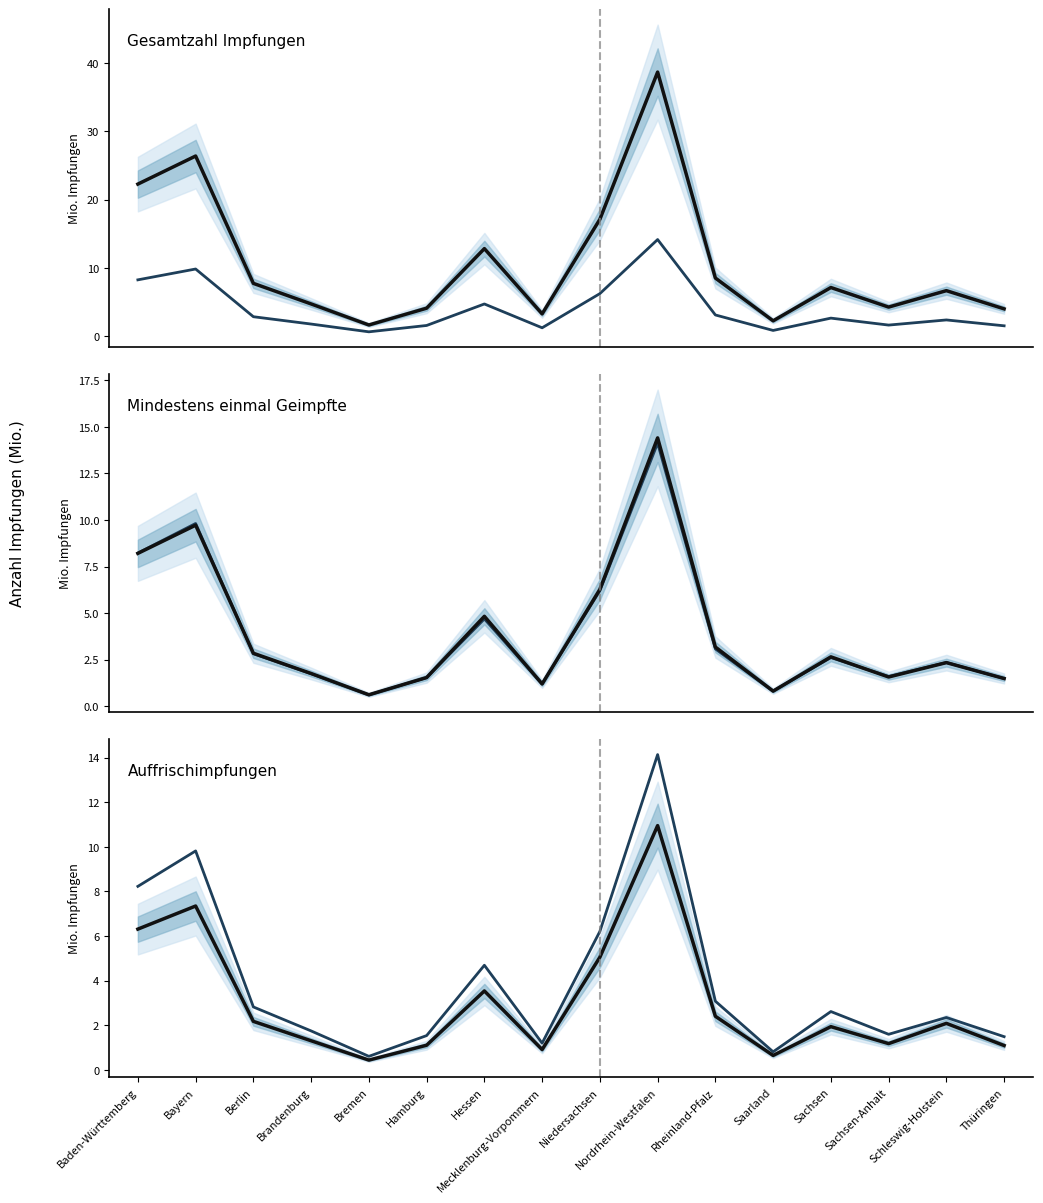

What is the sum of all Grundimmunisierte values?

62.9